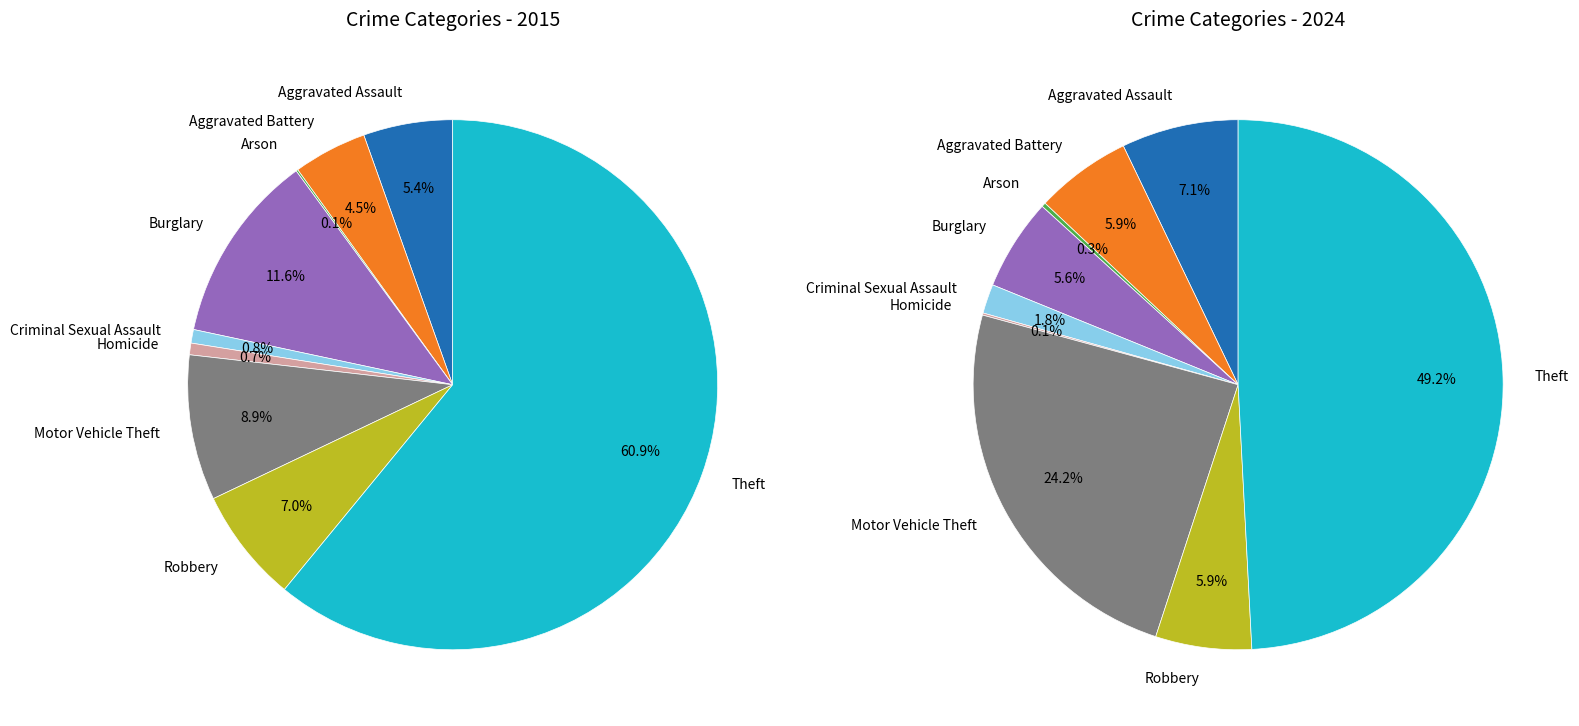

What is the total percentage of Criminal Sexual Assault and Robbery?

7.8%